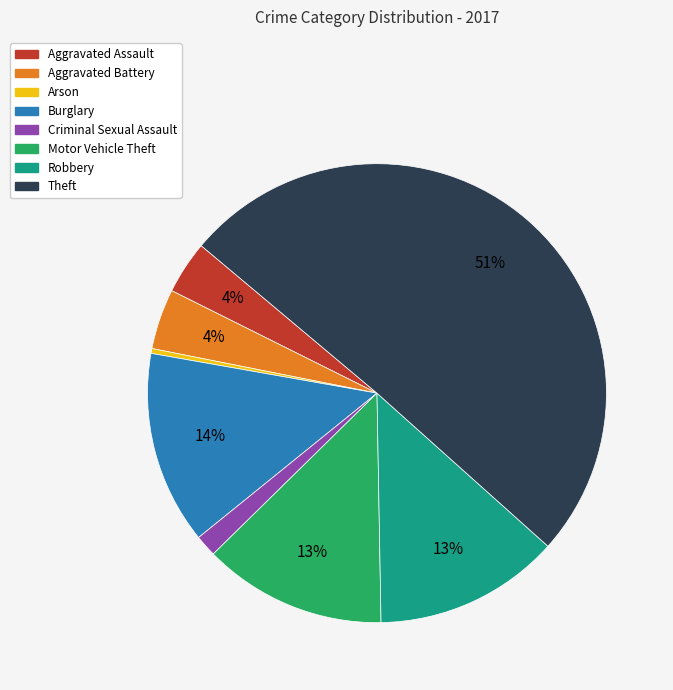

Which has a higher value, Burglary or Aggravated Assault?

Burglary